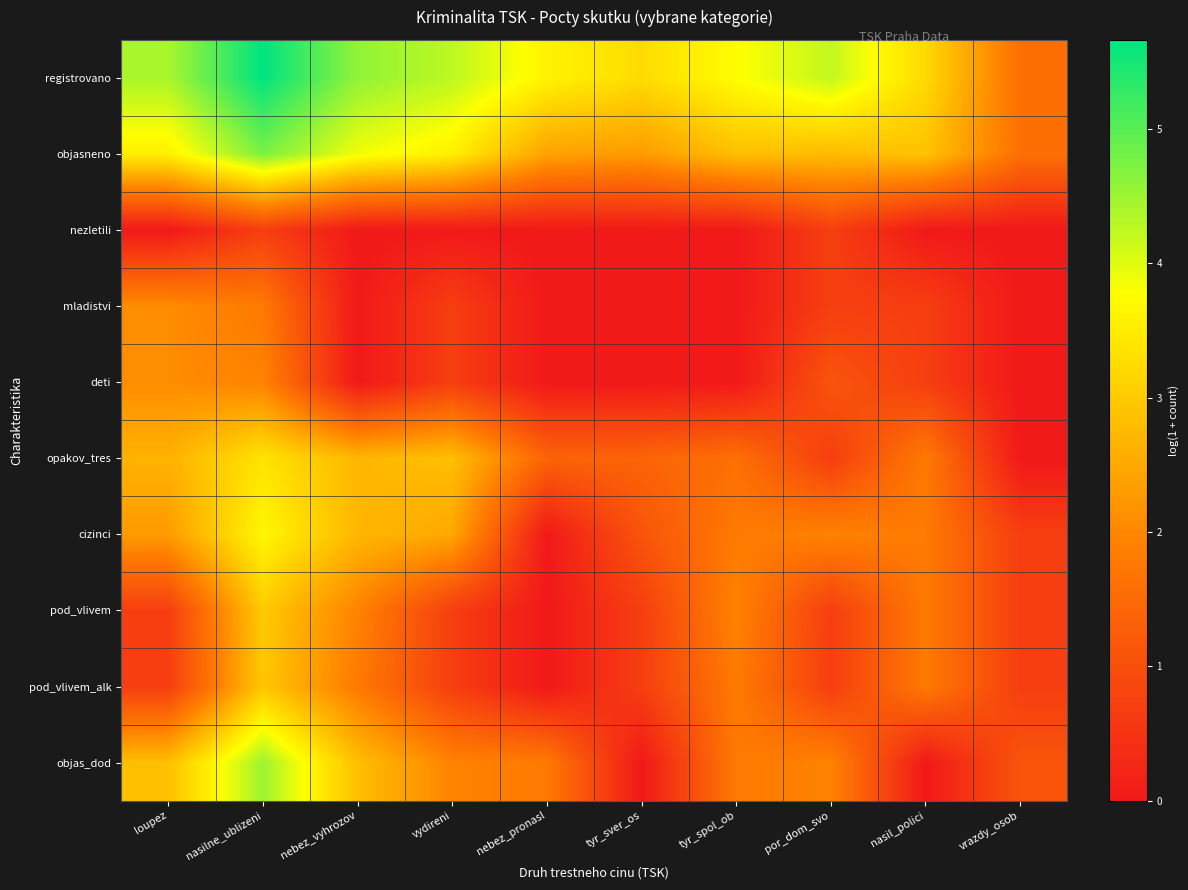

What is the difference between the highest and lowest values at por_dom_svo?

3.5